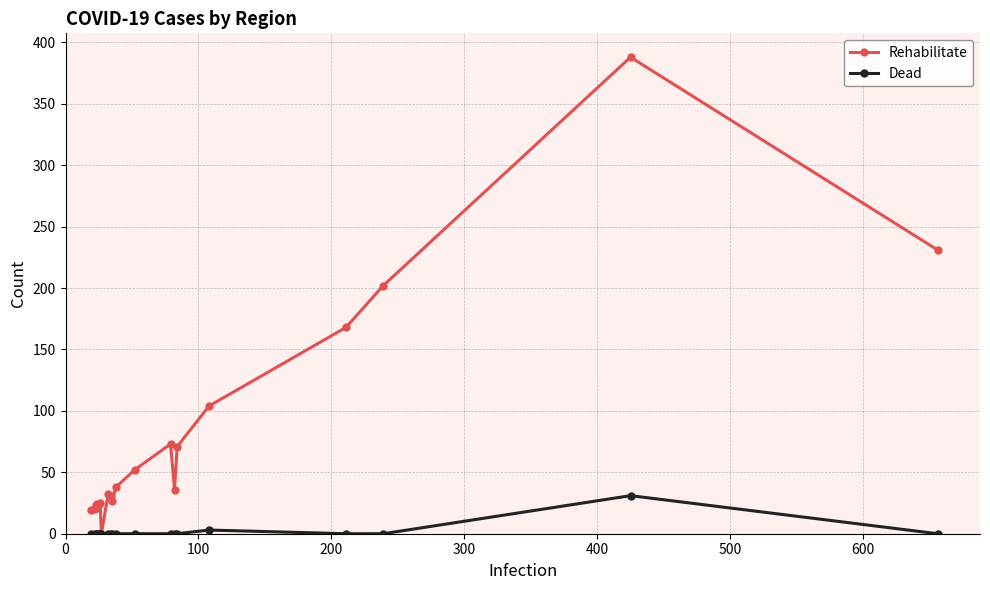

What is the maximum value for Rehabilitate?

388